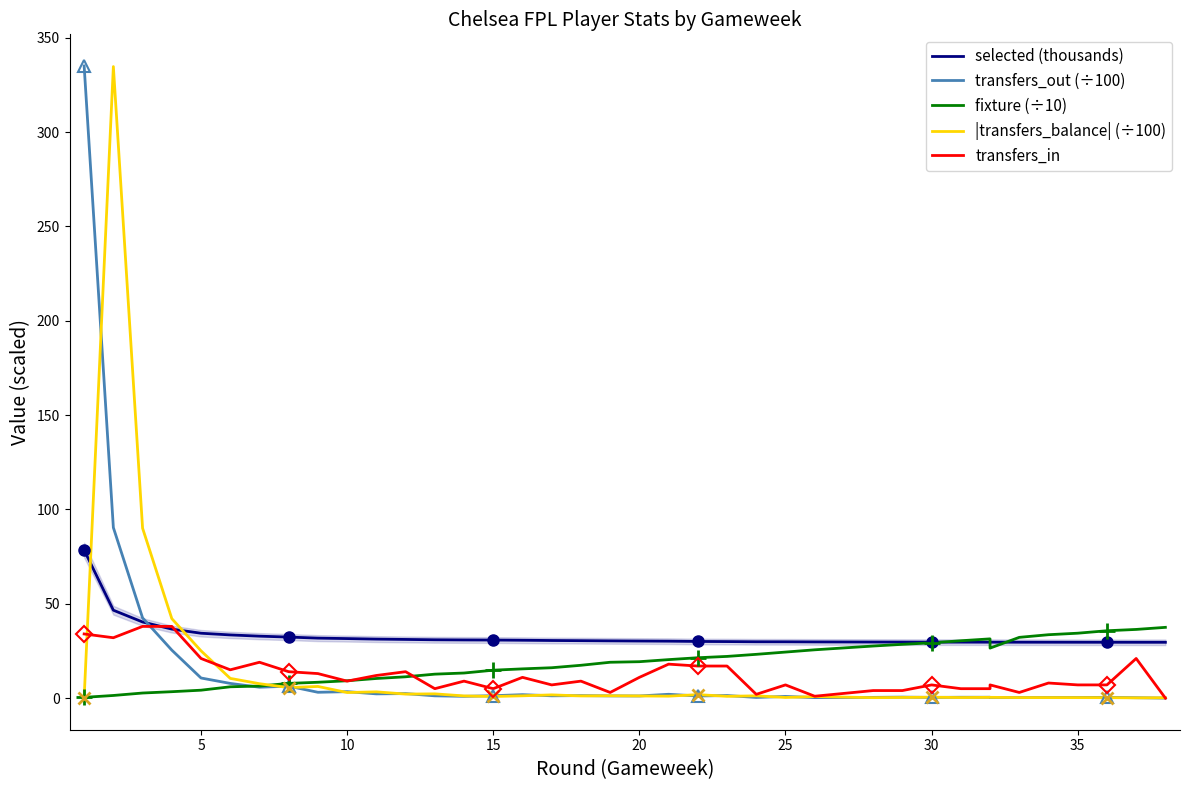

How many lines are shown in the chart?

5